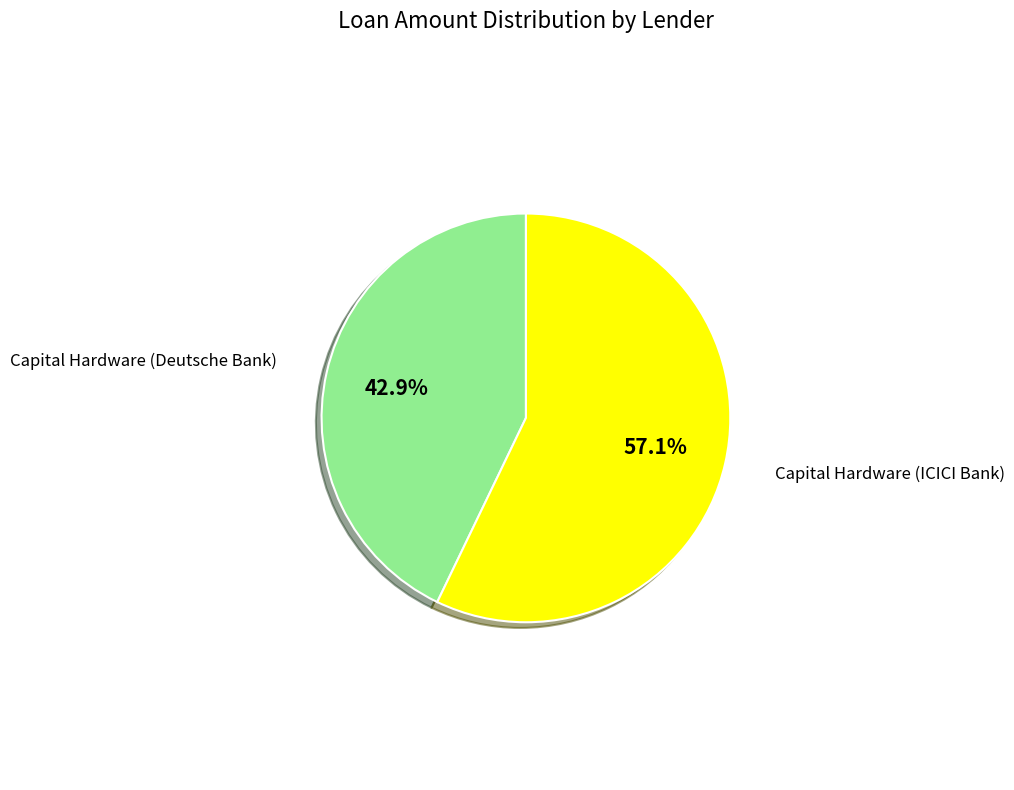

What is the total percentage of Capital Hardware (Deutsche Bank) and Capital Hardware (ICICI Bank)?

100.0%